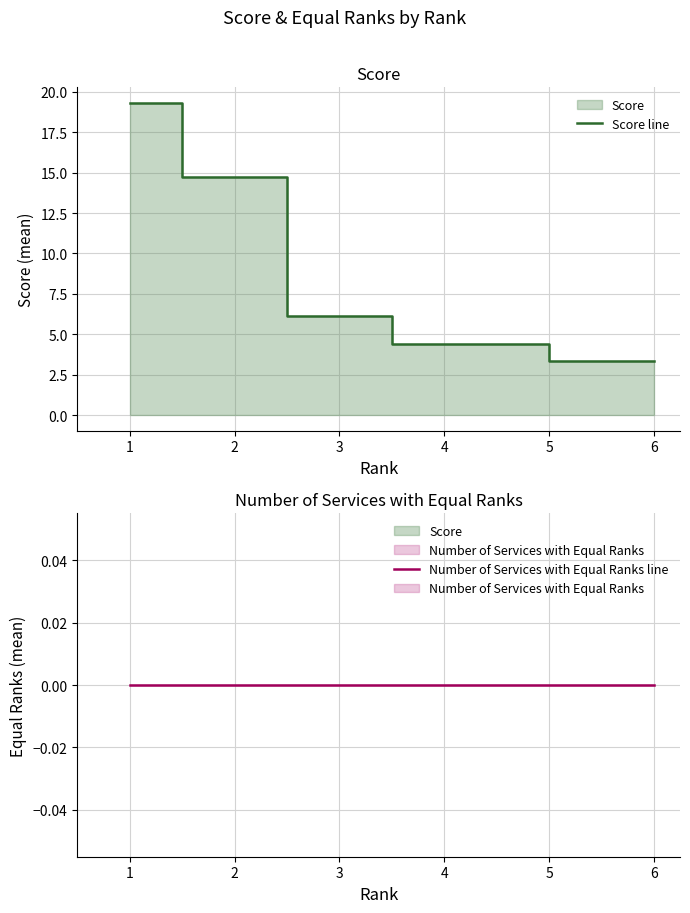

Does the chart have visible grid lines?

Yes